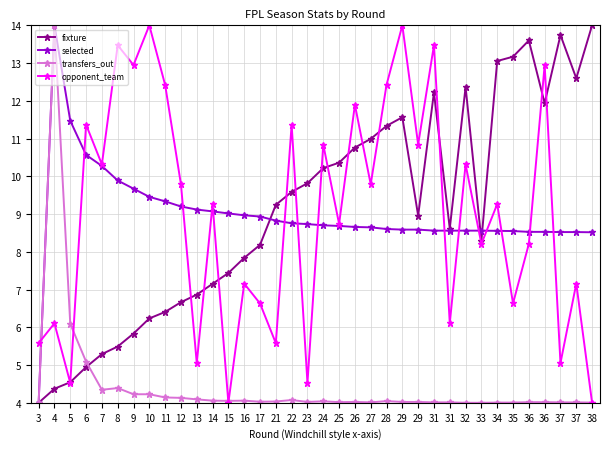

True or false: selected has a value of 3.2 at 32.

False